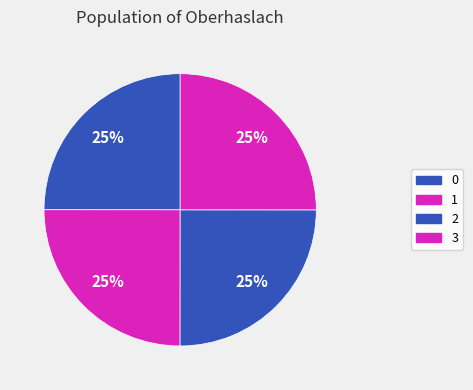

To the nearest percent, what is the average slice percentage?

25%